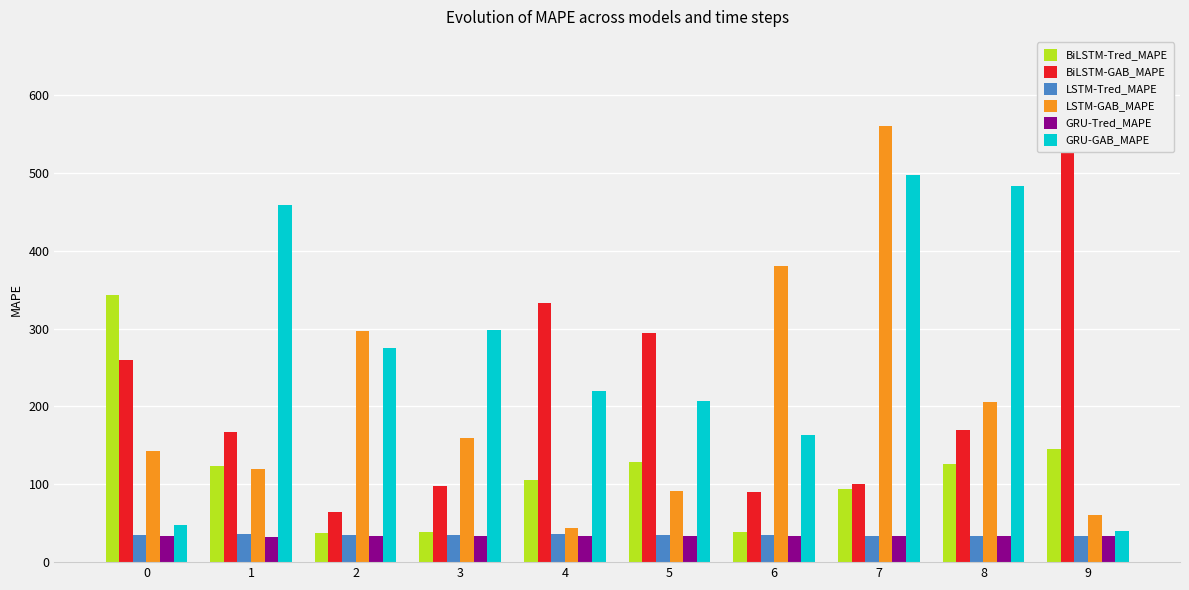

What is the average value of the BiLSTM-GAB_MAPE series?

222.0